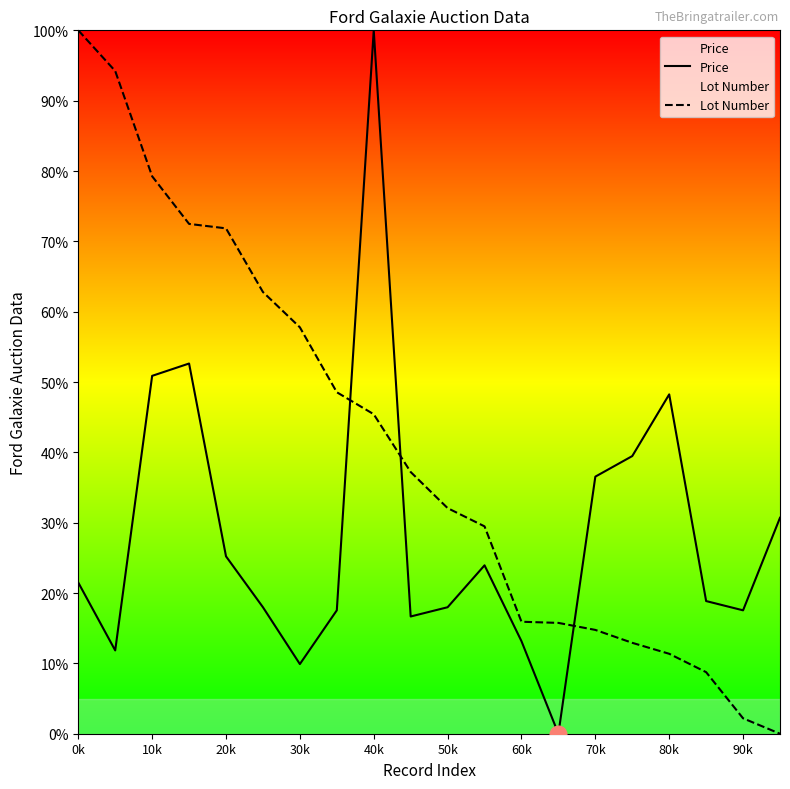

How many lines are shown in the chart?

2